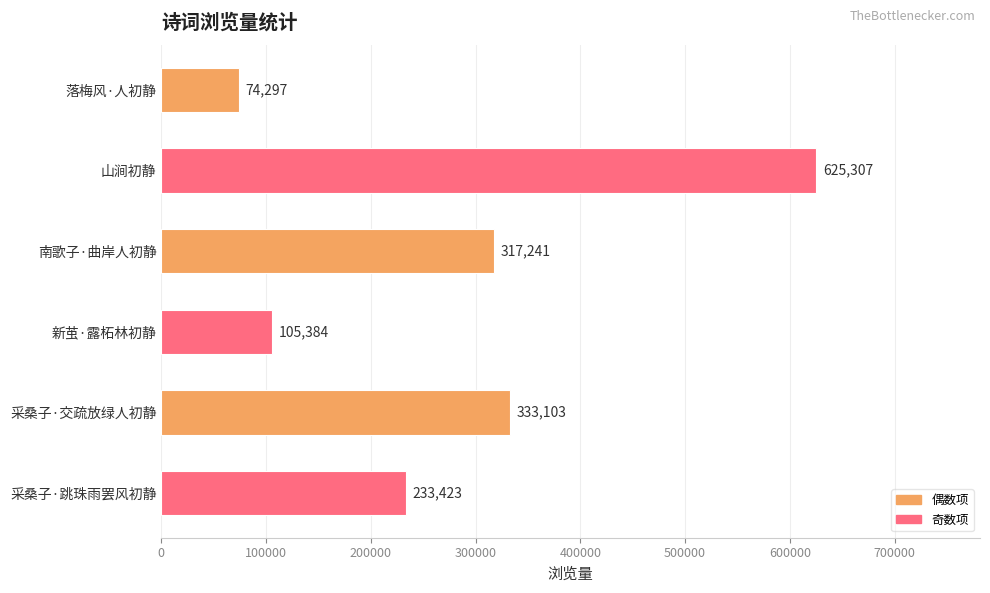

What is the difference between the second highest and second lowest values?

227719